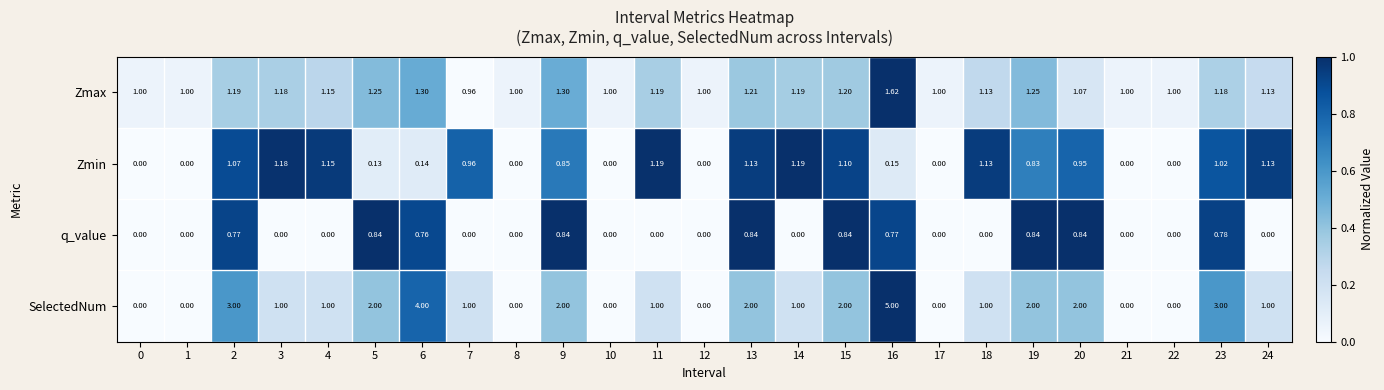

At how many categories does at least one series exceed 0?

25